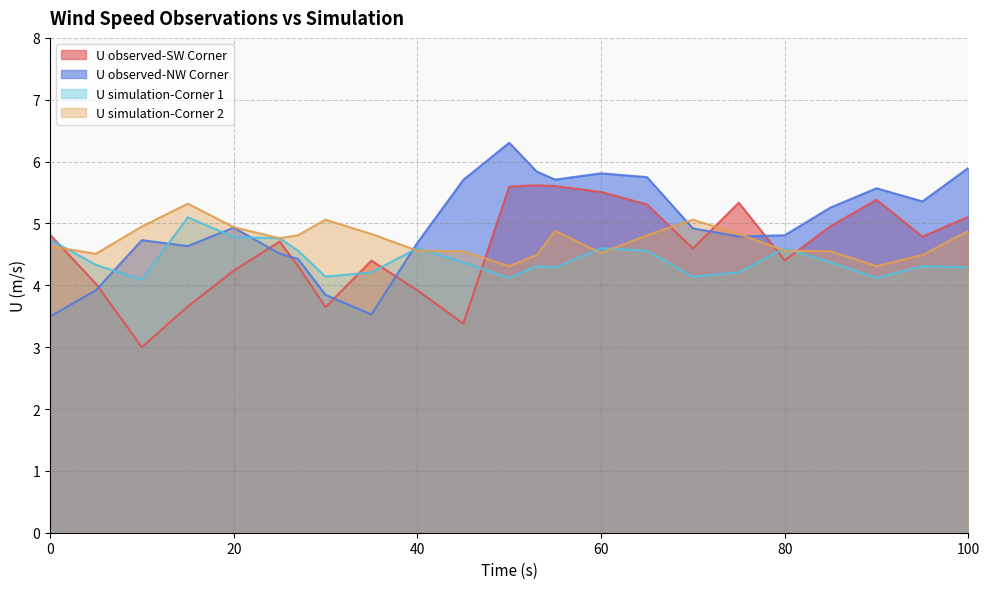

Rank the categories by U simulation-Corner 1 value from lowest to highest.

10, 50, 90, 30, 70, 35, 75, 55, 100, 53, 95, 5, 45, 85, 27, 65, 40, 60, 80, 0, 25, 20, 15